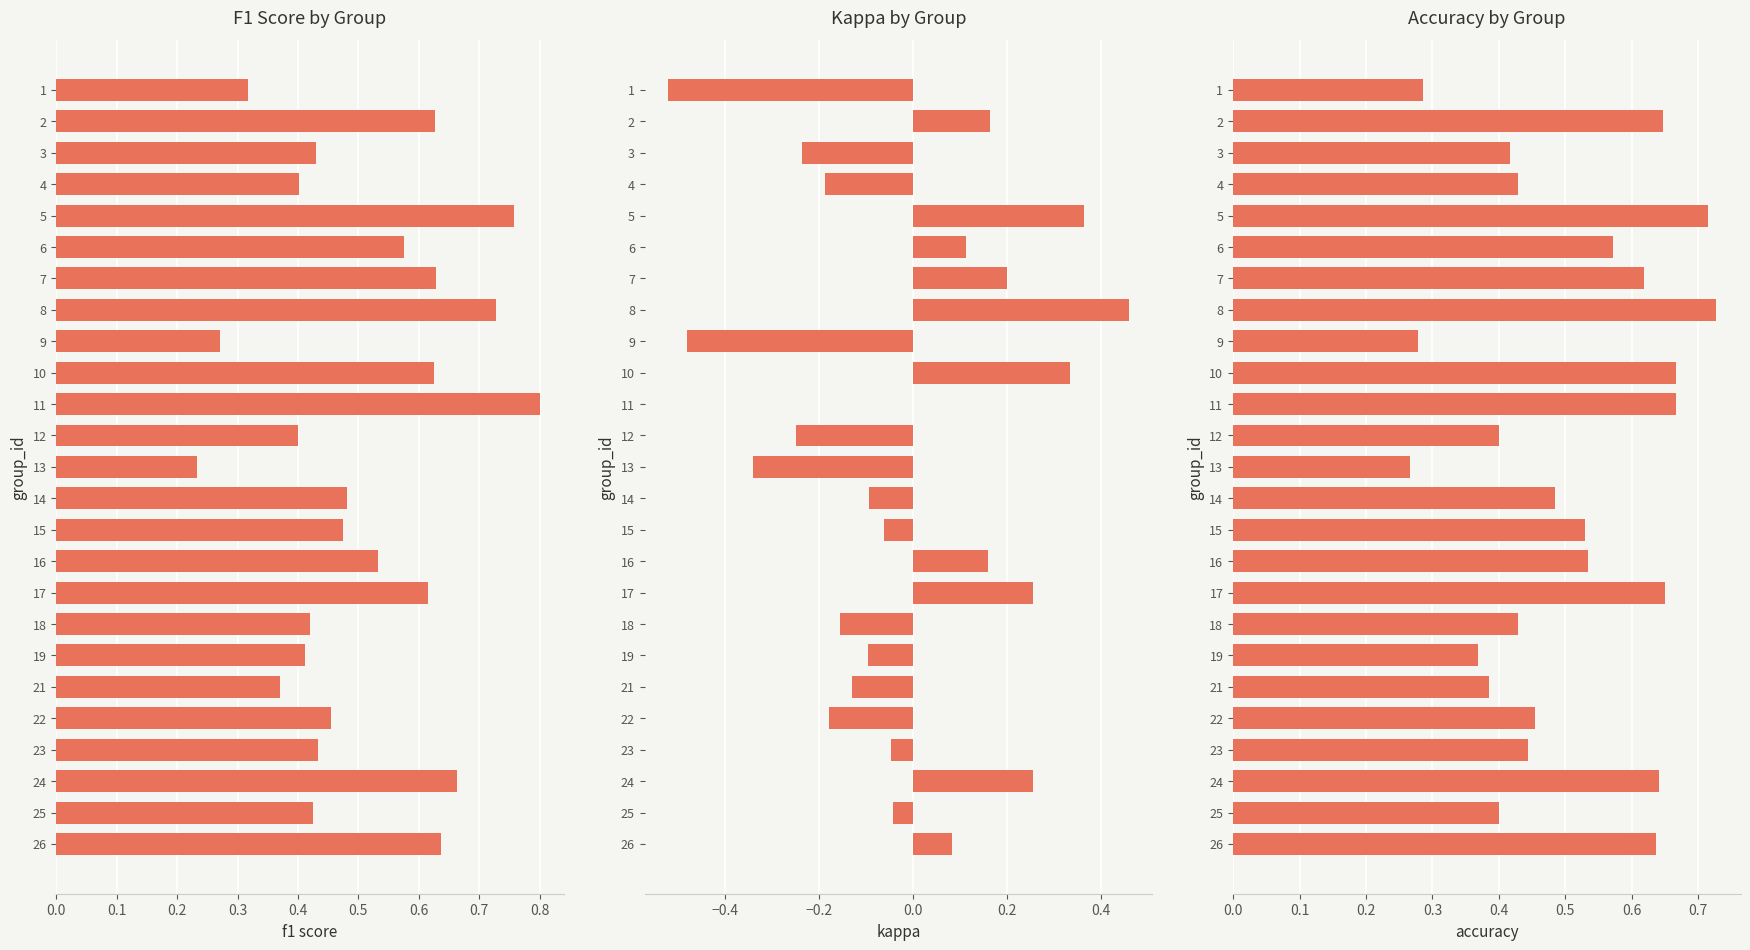

How many series are shown in this chart?

3